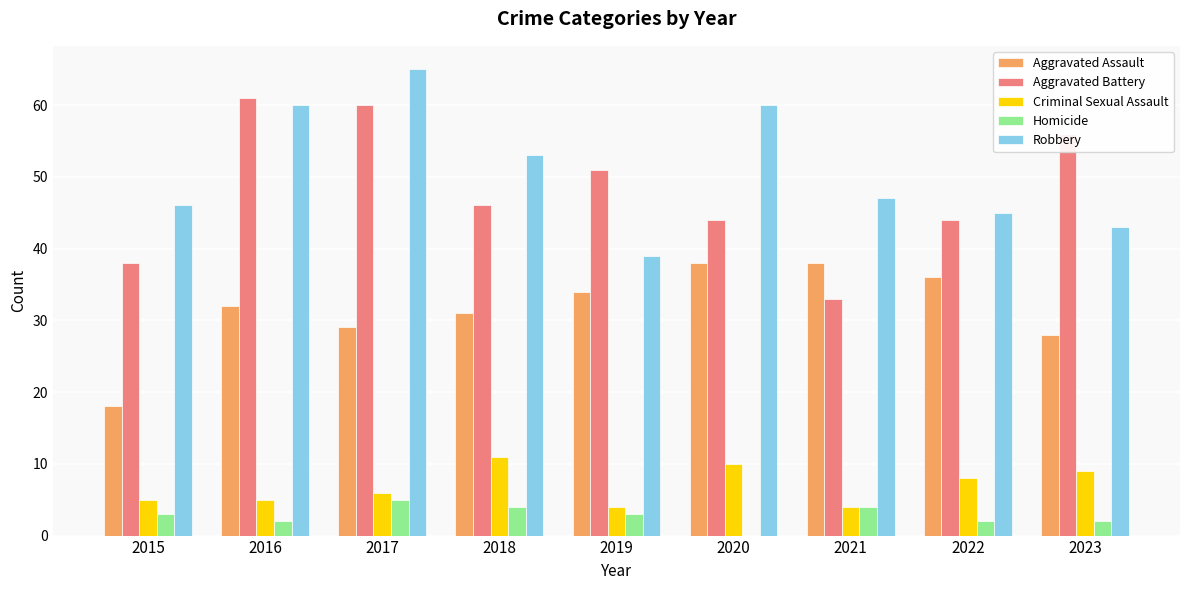

Reading left to right, transcribe all the data shown in this chart.

Aggravated Assault: 18	32	29	31	34	38	38	36	28
Aggravated Battery: 38	61	60	46	51	44	33	44	56
Criminal Sexual Assault: 5	5	6	11	4	10	4	8	9
Homicide: 3	2	5	4	3	0	4	2	2
Robbery: 46	60	65	53	39	60	47	45	43